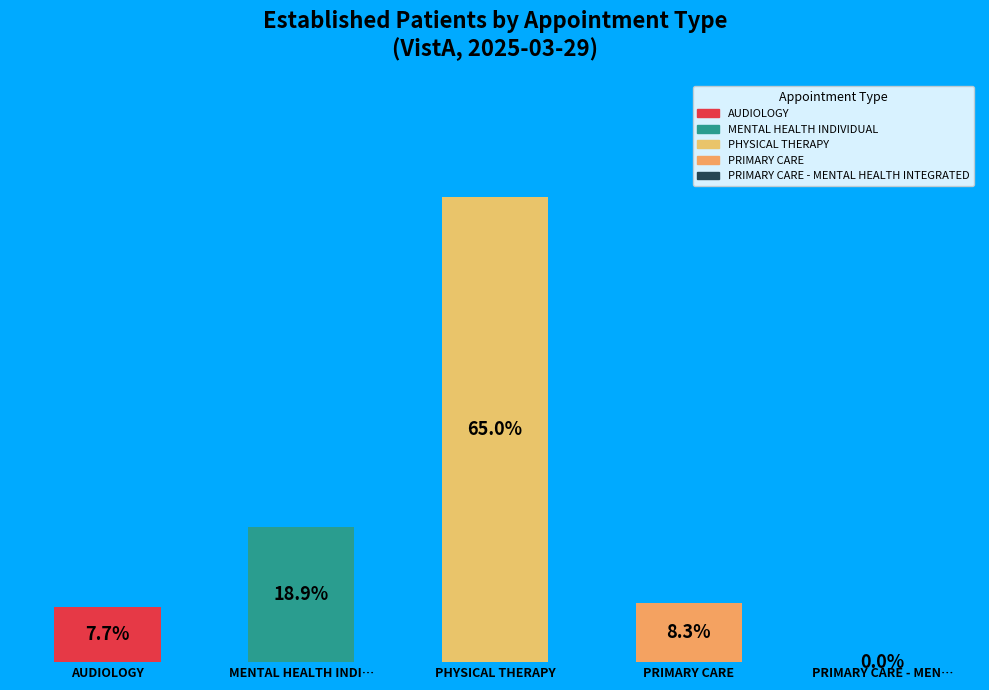

Approximately how many times larger is the value at MENTAL HEALTH INDIVIDUAL compared to AUDIOLOGY?

2.4